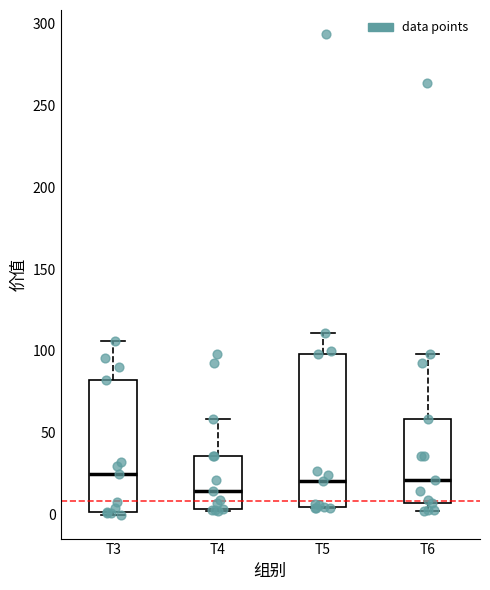

Comparing the boxes themselves (not the whiskers), which one is the tallest?

T5